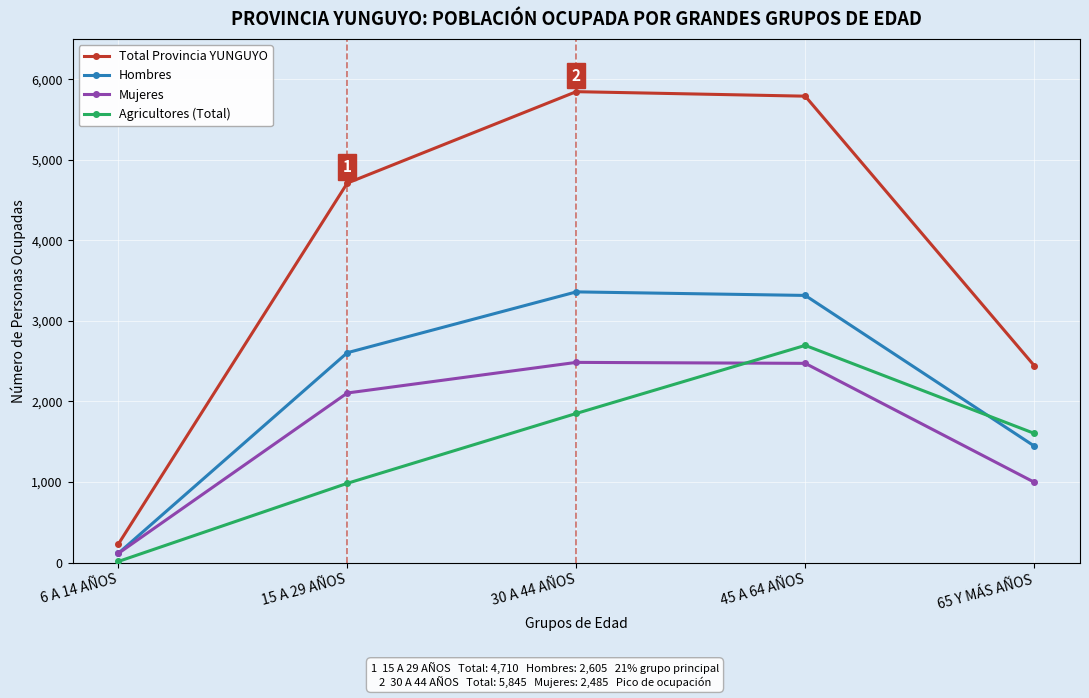

True or false: Mujeres and Total Provincia YUNGUYO intersect in this chart.

False